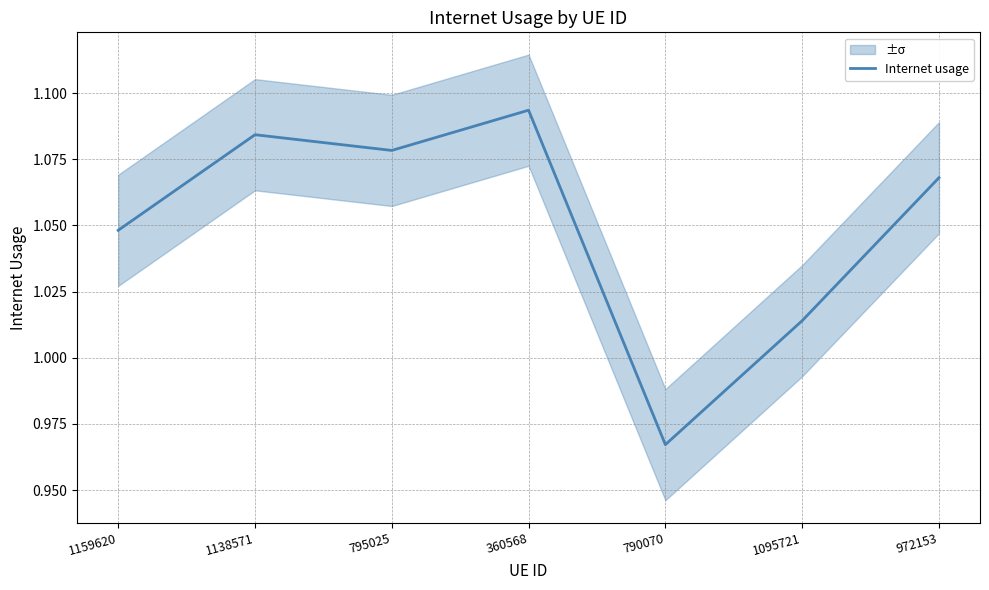

What is the value of the 5th point from the left?

1.0